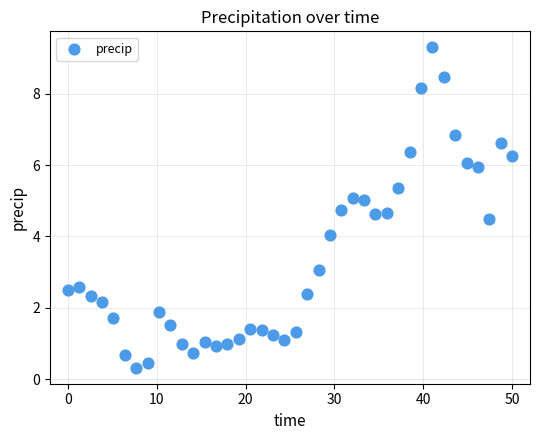

What is the range of X values (max minus min)?

50.0